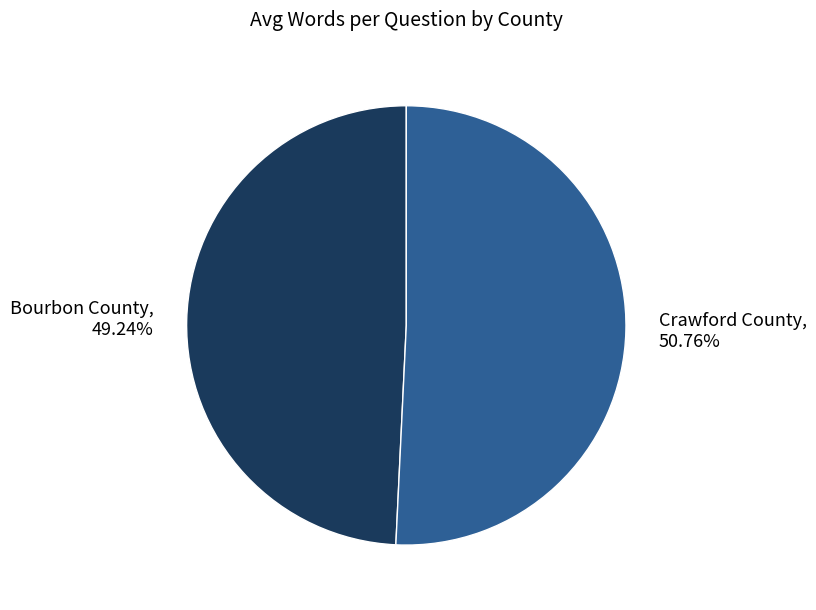

Combined, do Crawford County and Bourbon County account for over 50%?

Yes